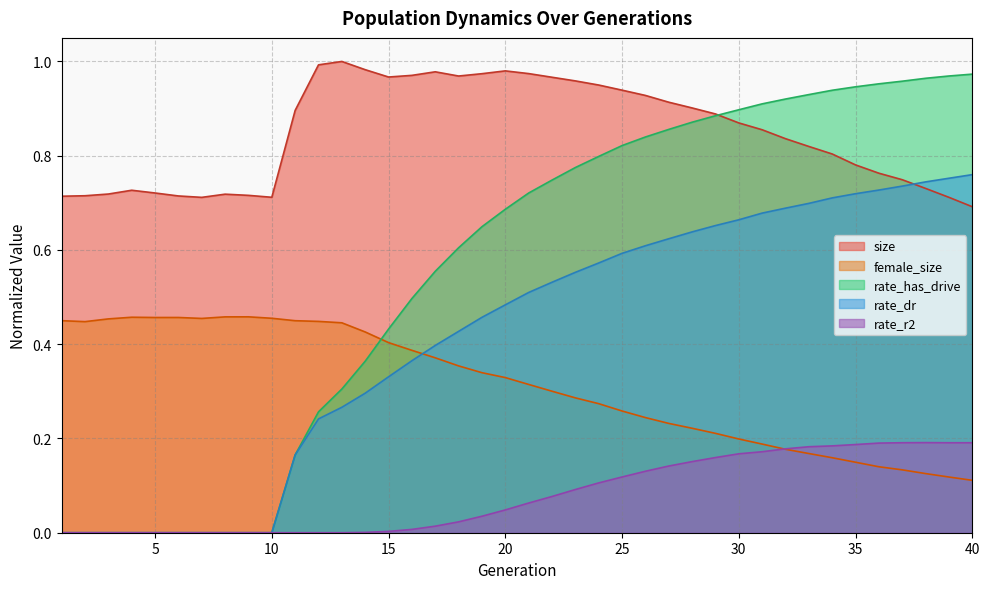

At which label is rate_has_drive closest to 0?

1